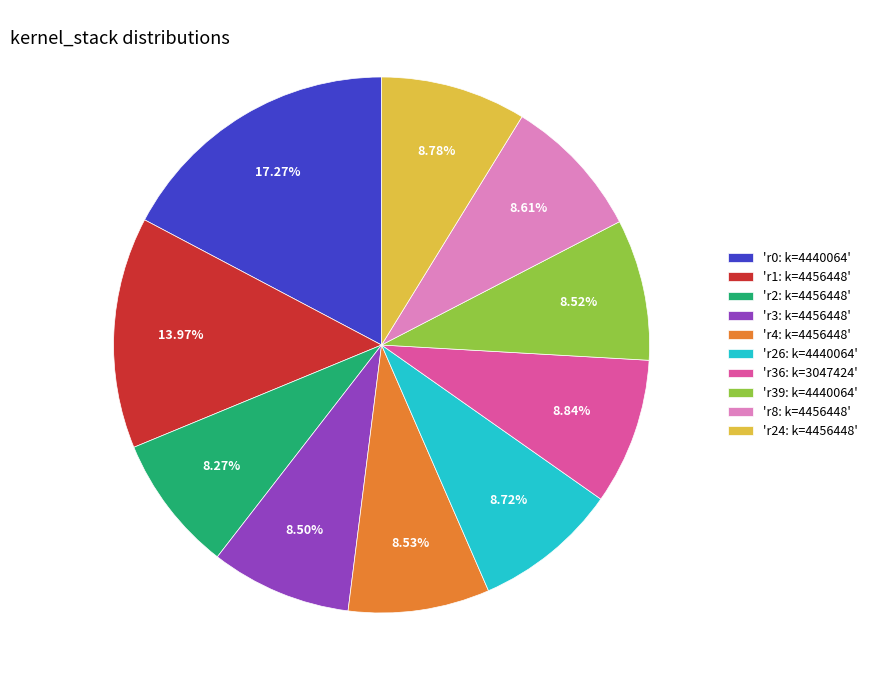

Between 'r36: k=3047424' and 'r2: k=4456448', which is larger?

'r36: k=3047424'